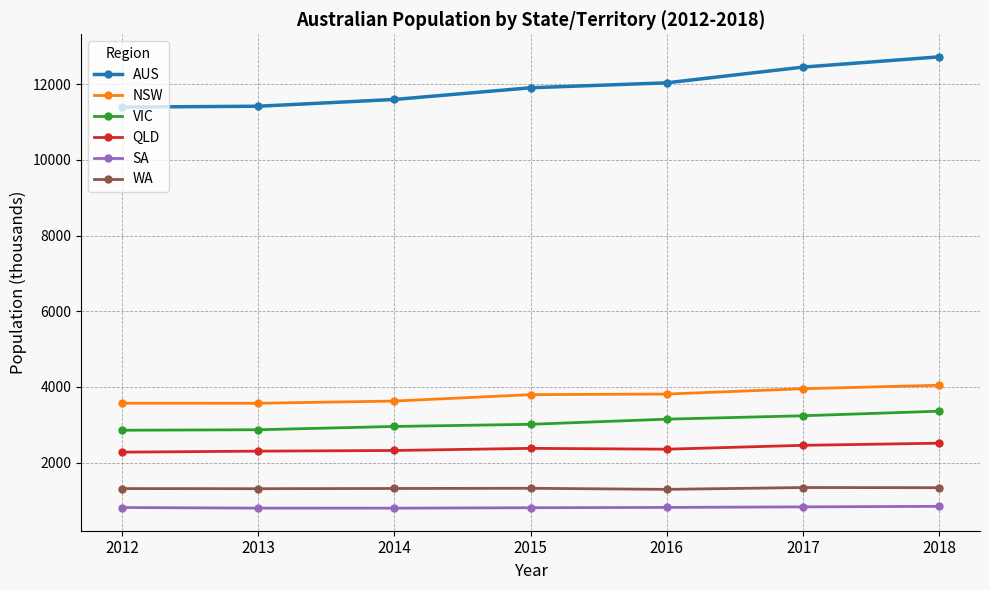

Is it true that QLD equals 2458.0 at 2017?

True